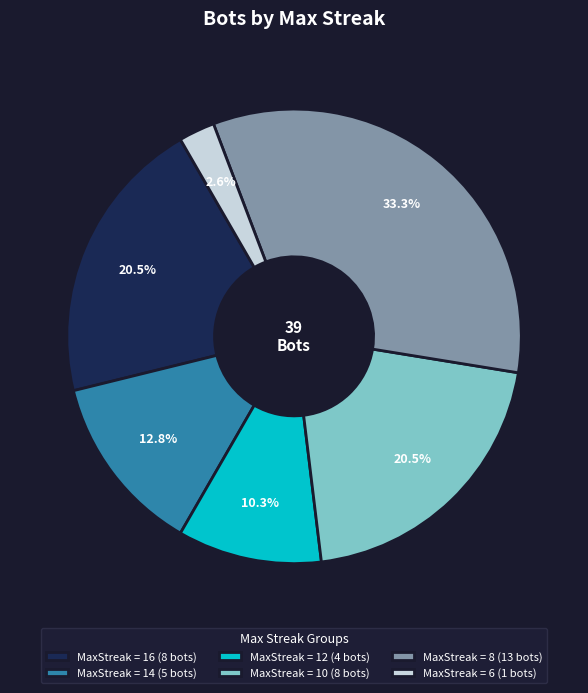

Combined, what portion of the pie is MaxStreak = 6 (1 bots) and MaxStreak = 16 (8 bots)?

23.1%